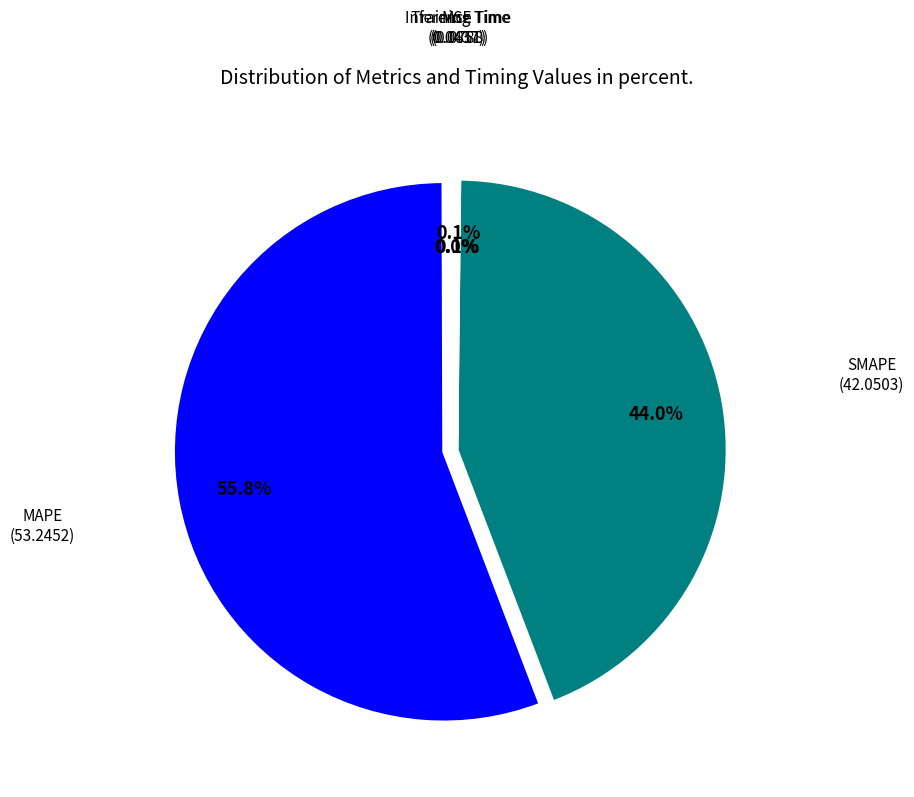

Is there any slice that represents more than half of the pie?

Yes